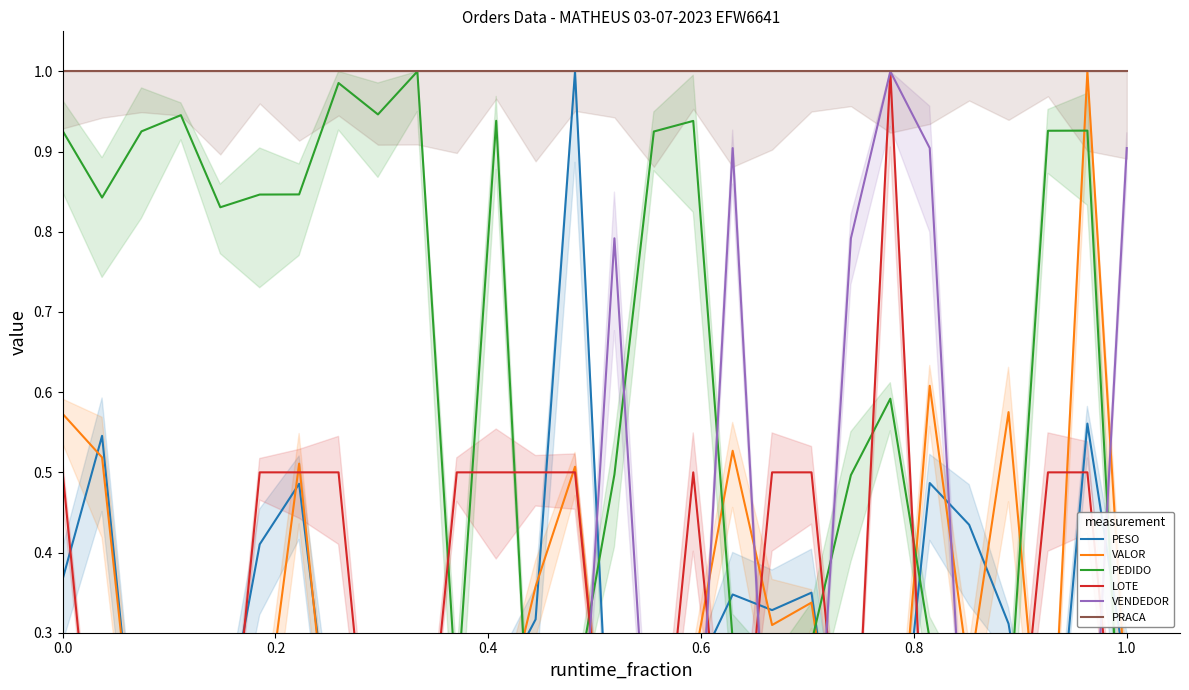

Is the value of PESO at 11 greater than the value of PRACA at 10?

No